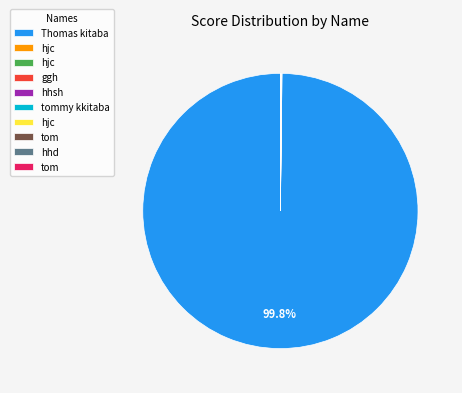

Is there any slice that represents more than half of the pie?

Yes